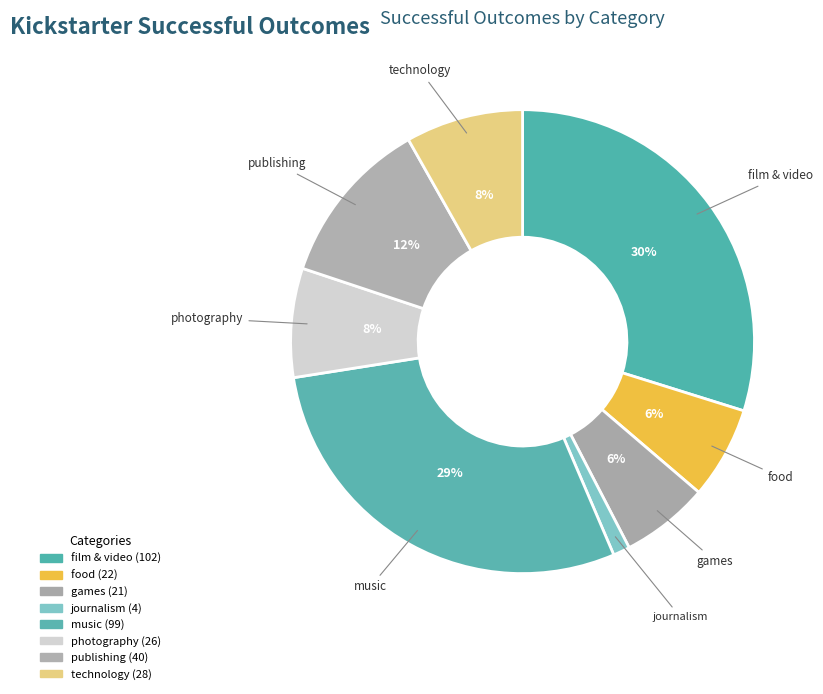

Do food and film & video together represent more than half of the pie?

No